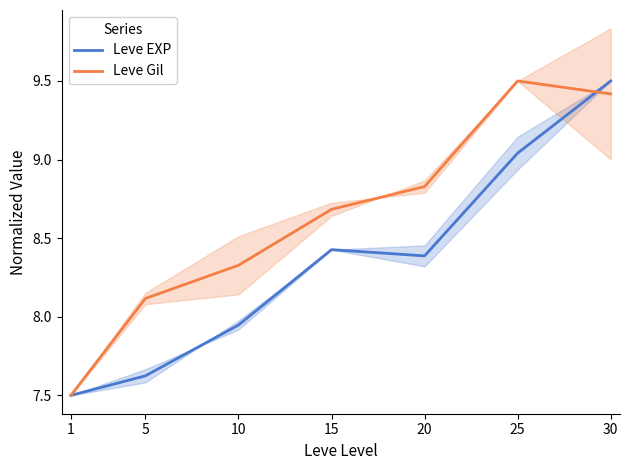

What is the difference between the maximum and minimum values in the Leve Gil series?

2.0